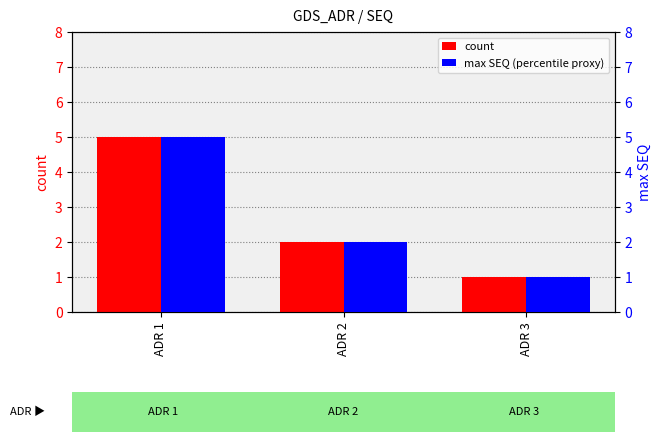

Read the max SEQ (percentile proxy) value at ADR 1.

5